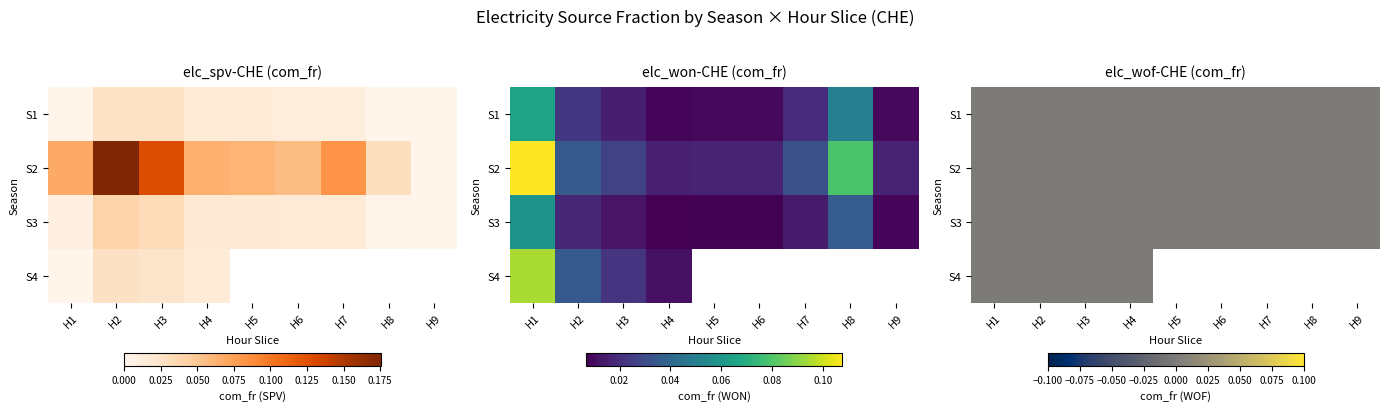

What is the difference between the maximum and minimum values in the elc_won-CHE series?

0.1